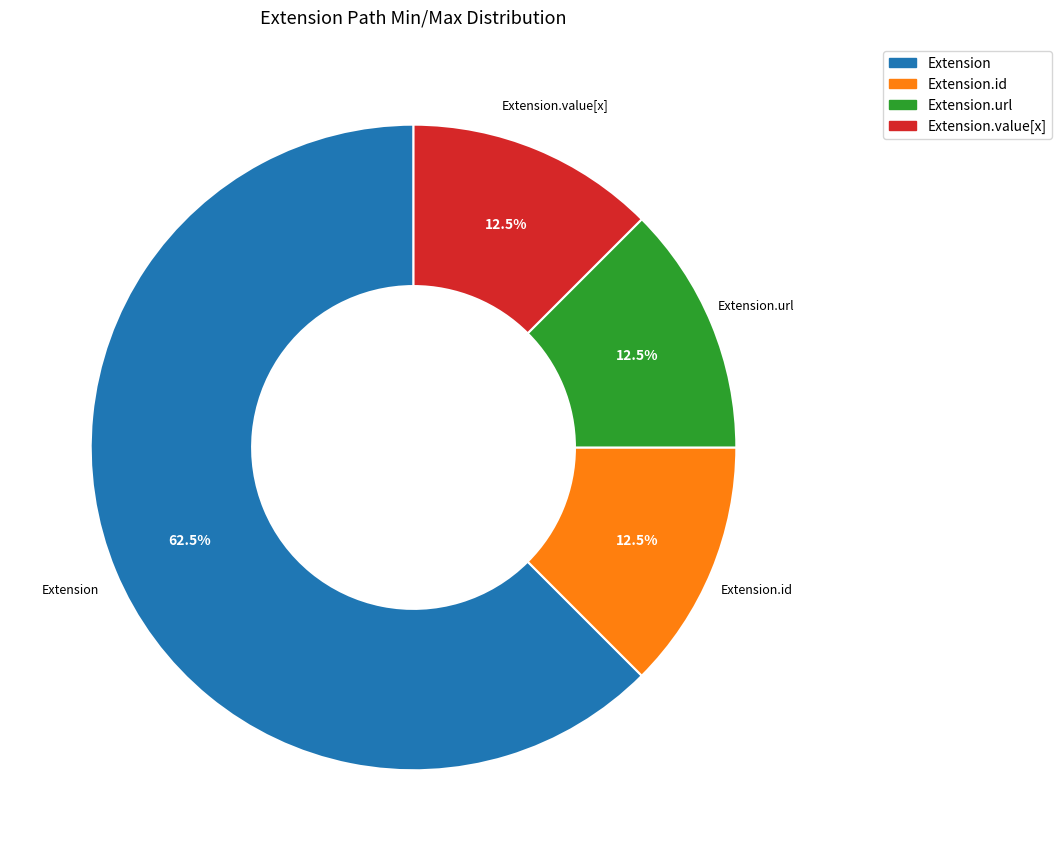

What is the largest slice in the pie chart?

Extension